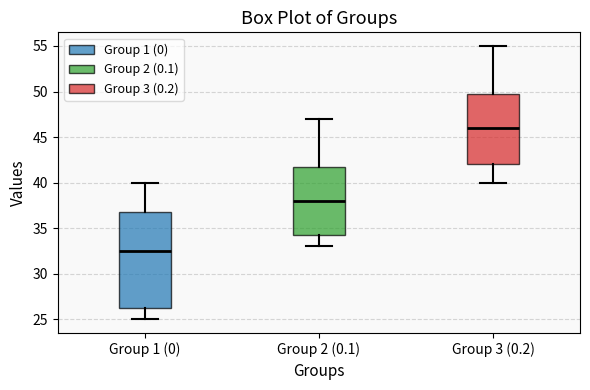

Which box is the tallest, from its lower edge to its upper edge?

Group 1 (0)